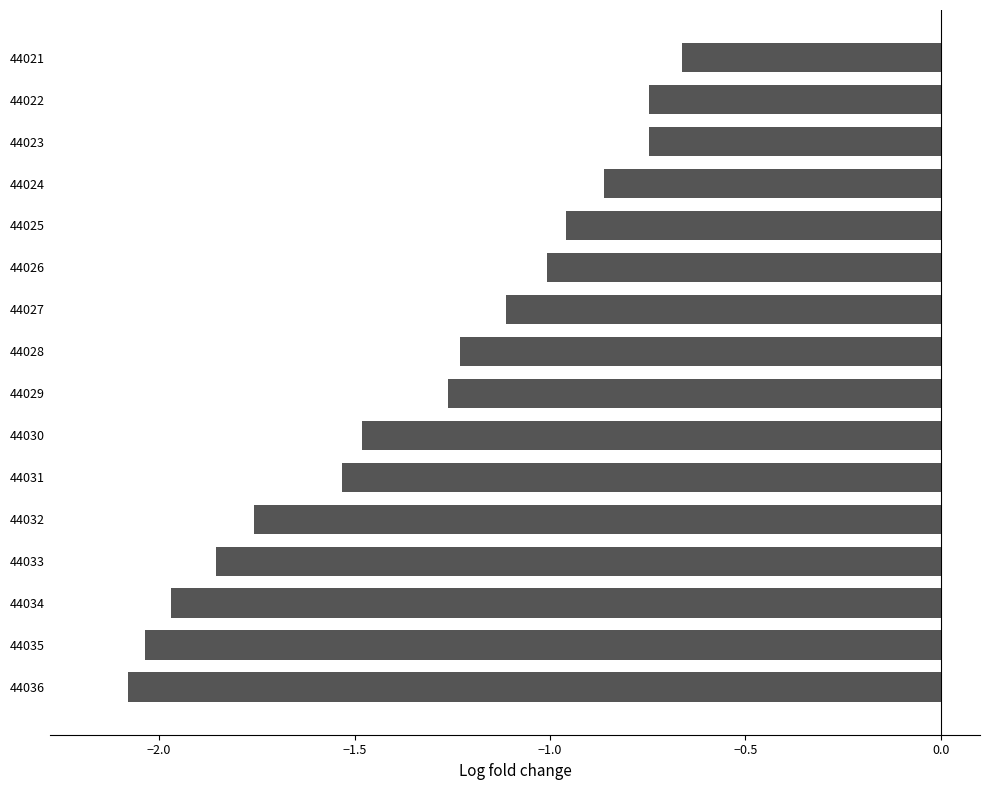

Between 44025 and 44033, which is larger?

44025